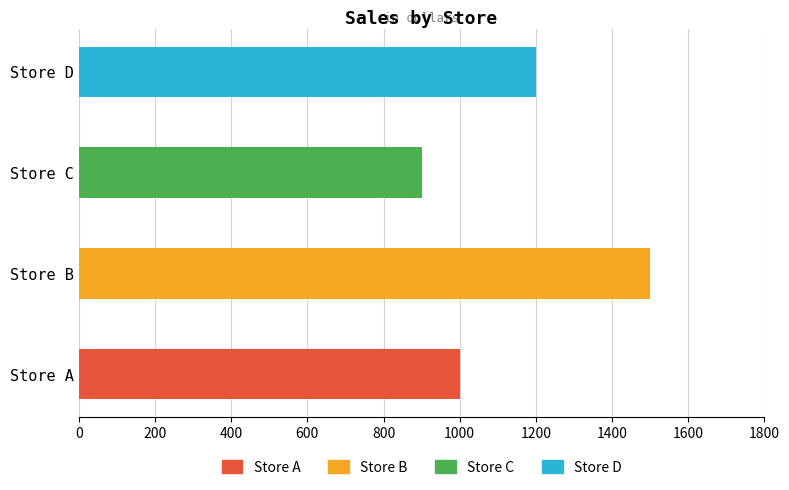

Are the bars grouped side by side (vs. stacked)?

No